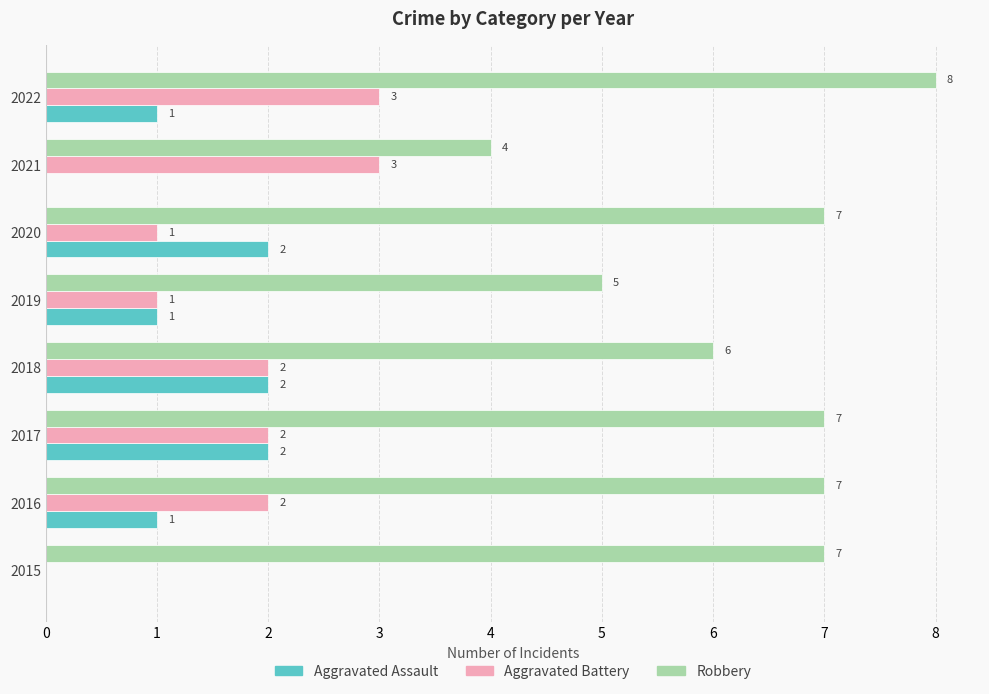

How many values in Aggravated Assault are above zero?

6